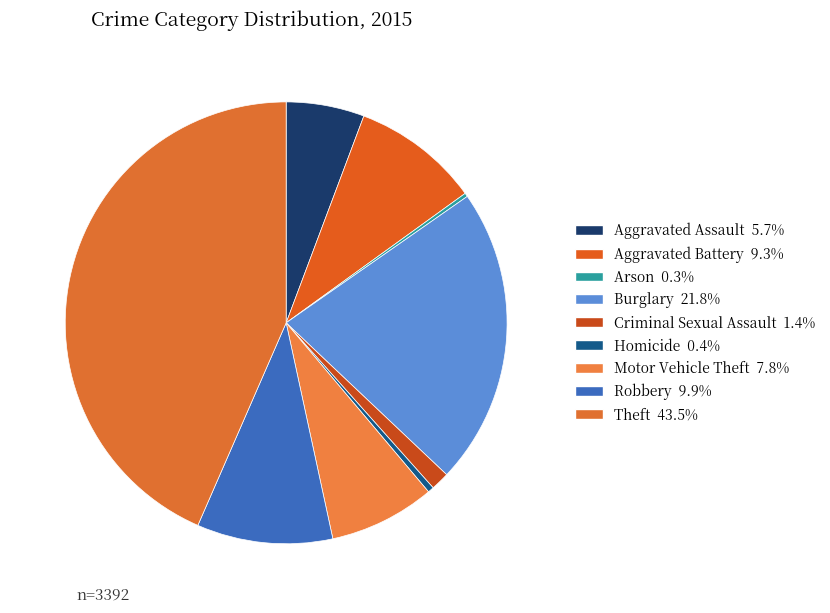

What percentage is the Criminal Sexual Assault slice, to the nearest percent?

1%